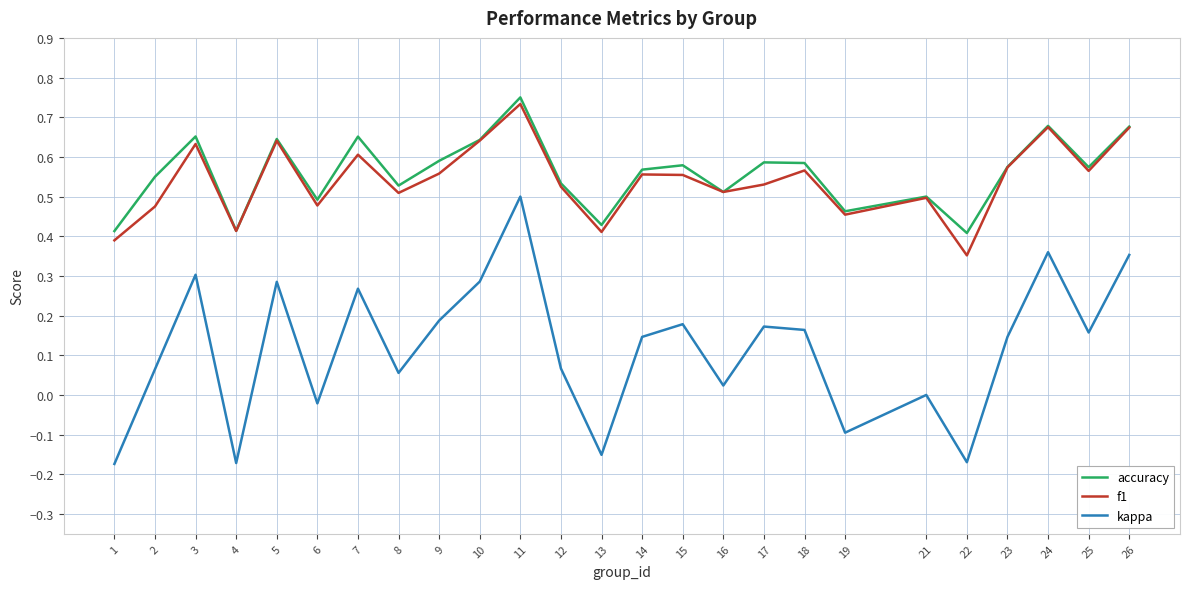

Does the chart display data point markers on the line(s)?

No